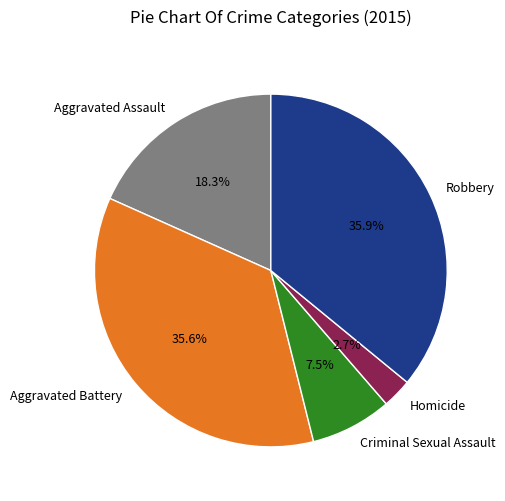

How many slices are in this pie chart?

5